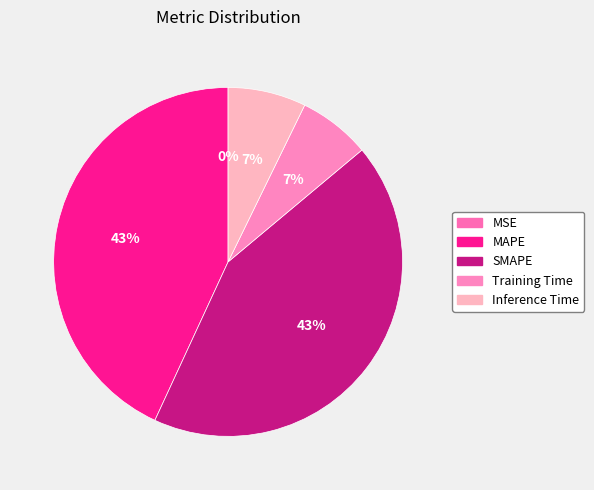

Does Inference Time account for over 50% of the chart?

No